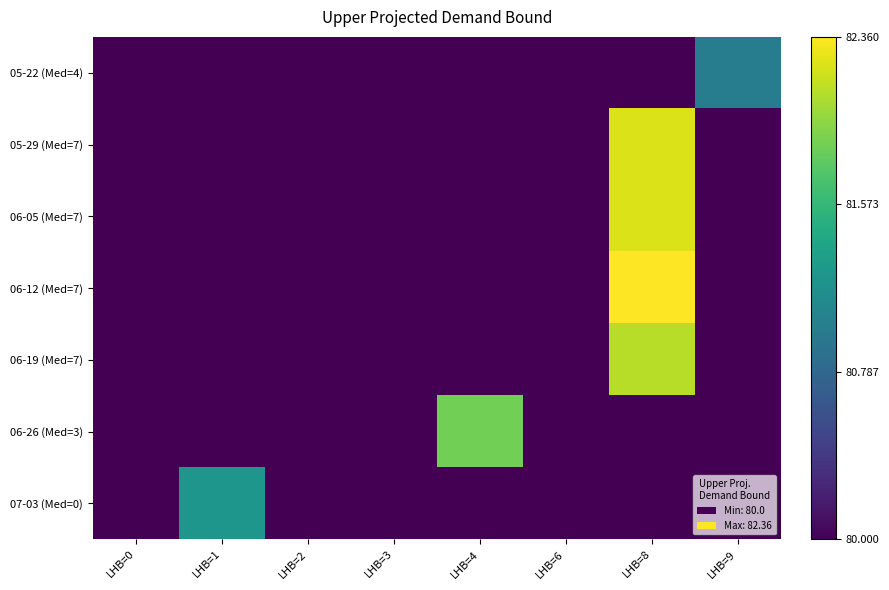

Which category has the highest value across all series?

LHB=8